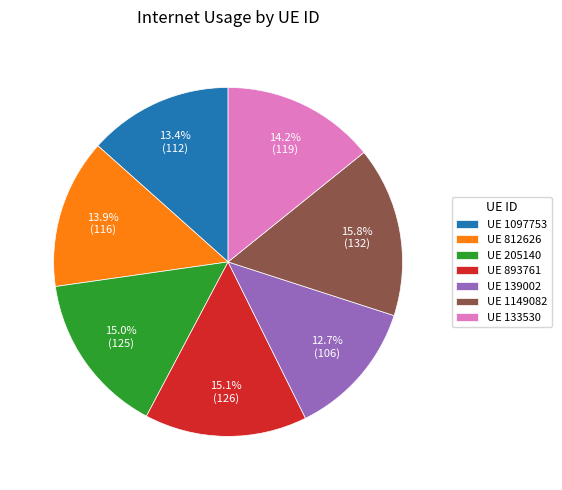

Count the number of slices in the pie.

7